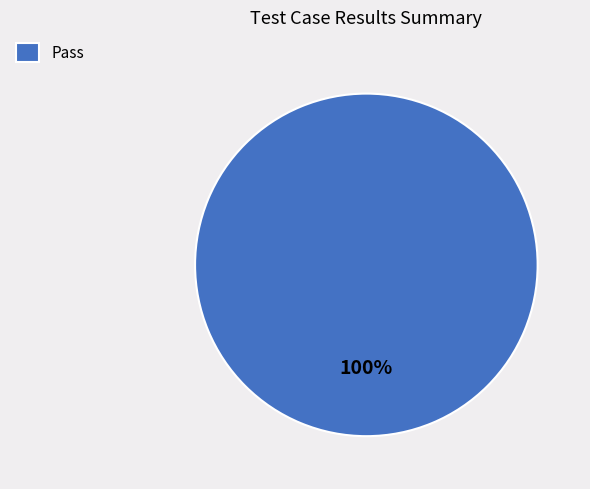

Does Pass represent more than half of the total?

Yes